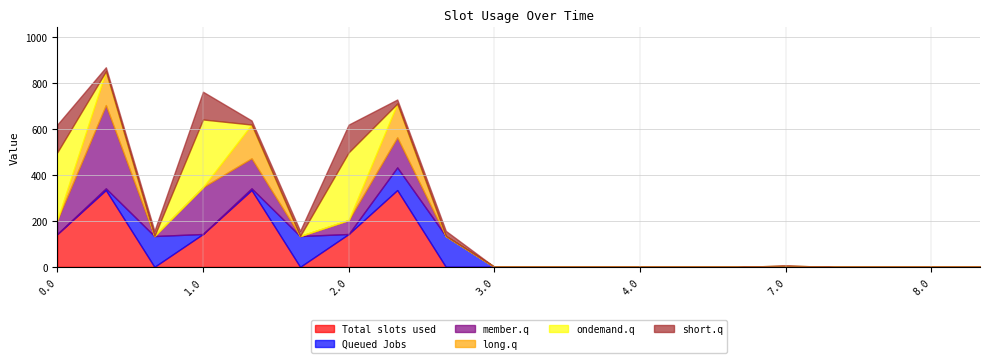

Which has a higher value, 2.0 or 0.1?

0.1